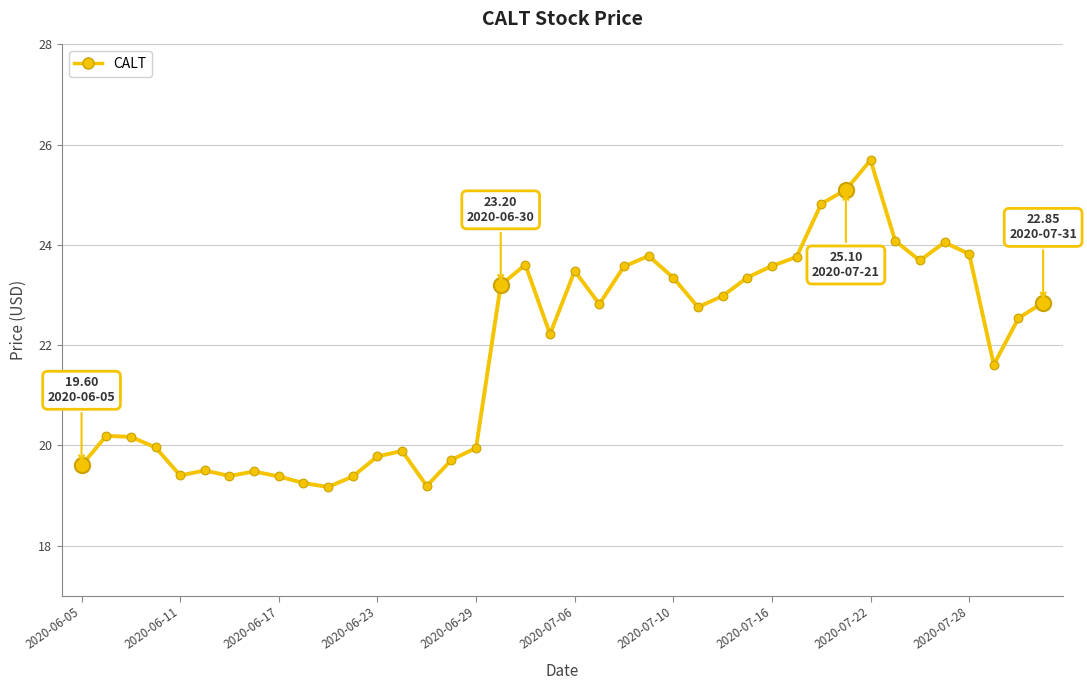

What is the difference between the maximum and minimum values?

6.5